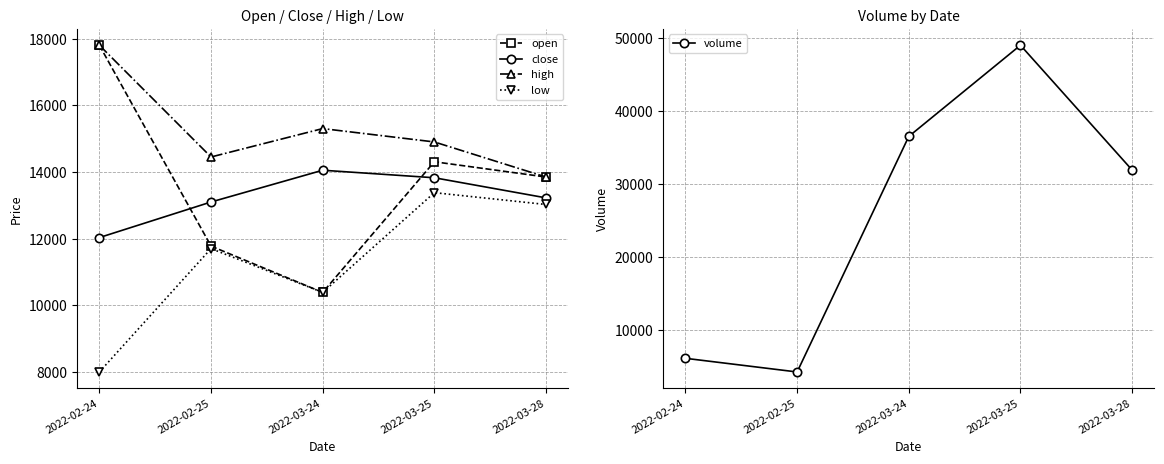

Between 2022-03-24 and 2022-03-28, which series saw the biggest shift?

volume